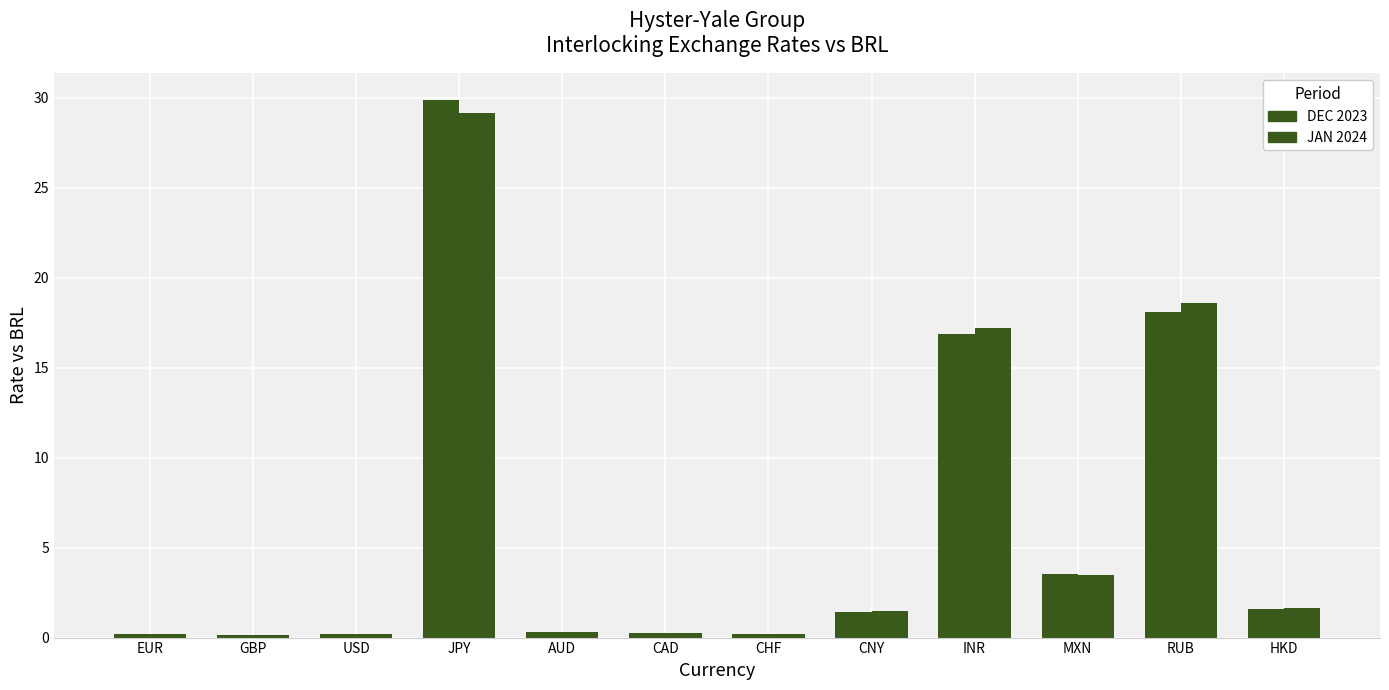

What is the sum of all DEC 2023 values?

72.7